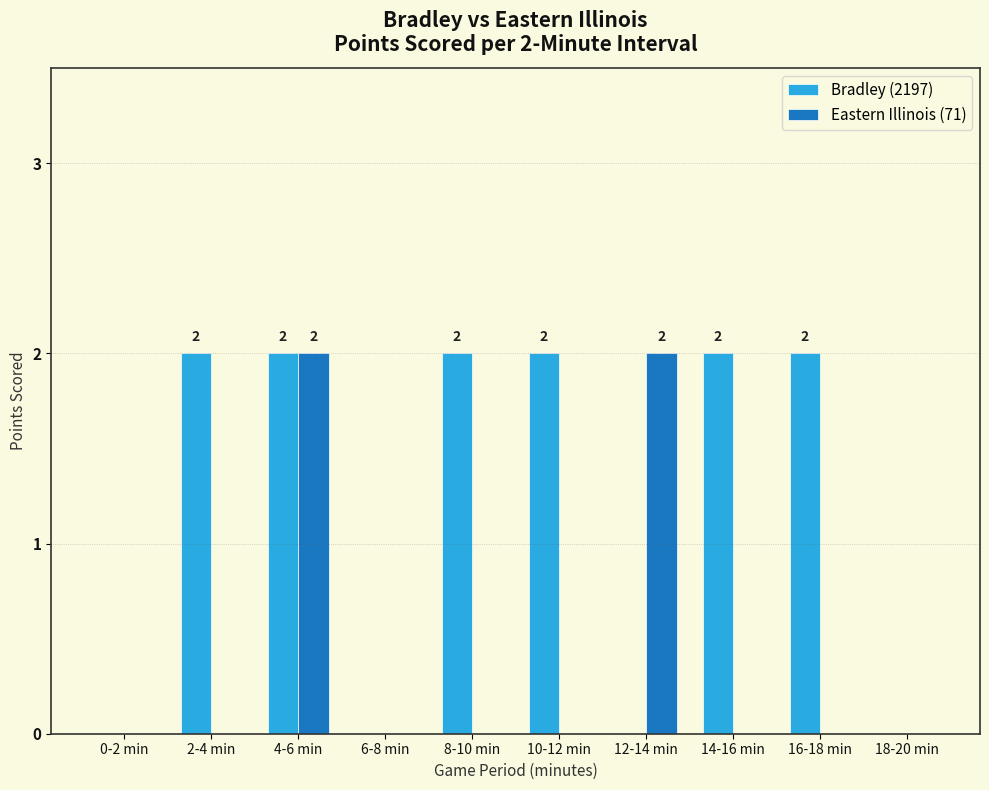

Count the number of categories in the chart.

10